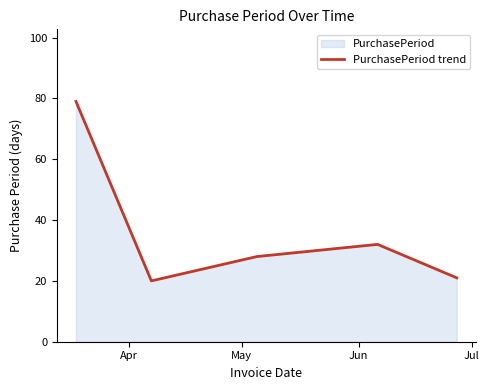

What is the greatest value displayed?

79